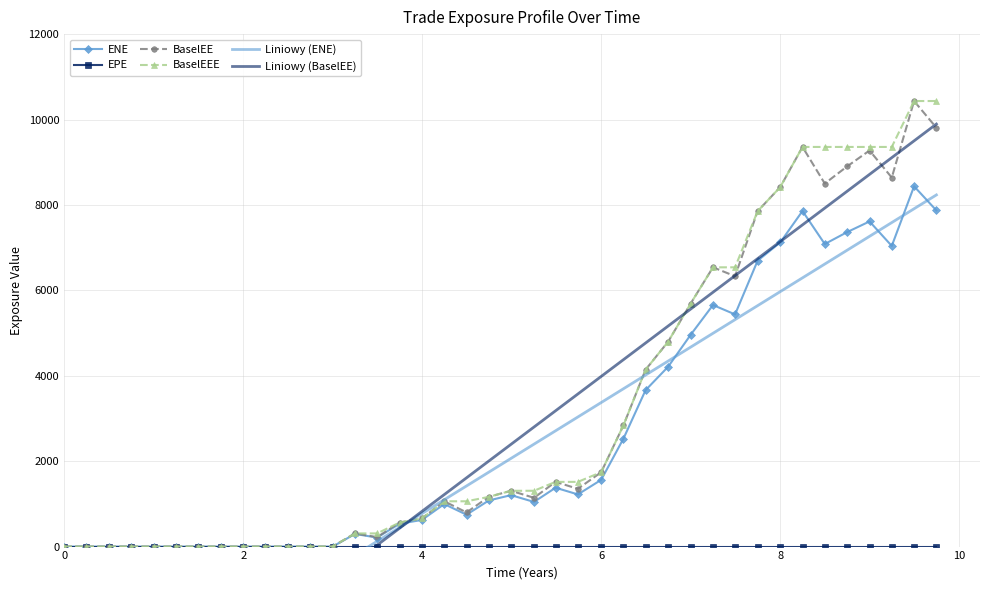

How many times do Liniowy (ENE) and BaselEE cross each other?

2